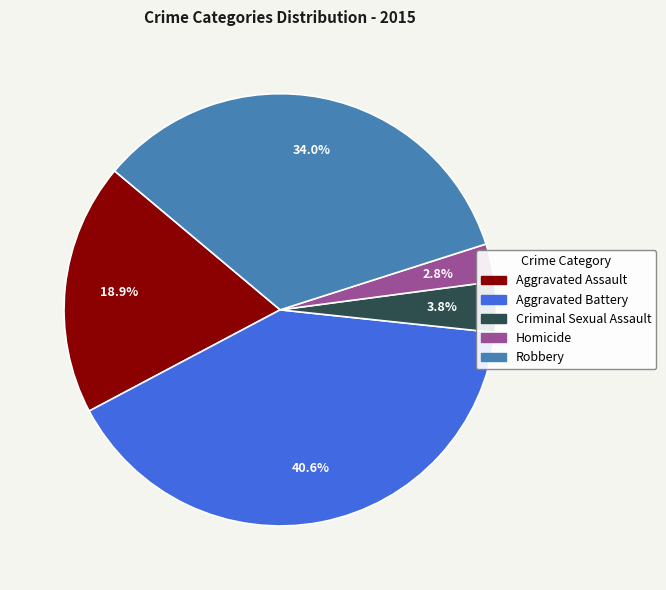

Is there any slice that represents more than half of the pie?

No